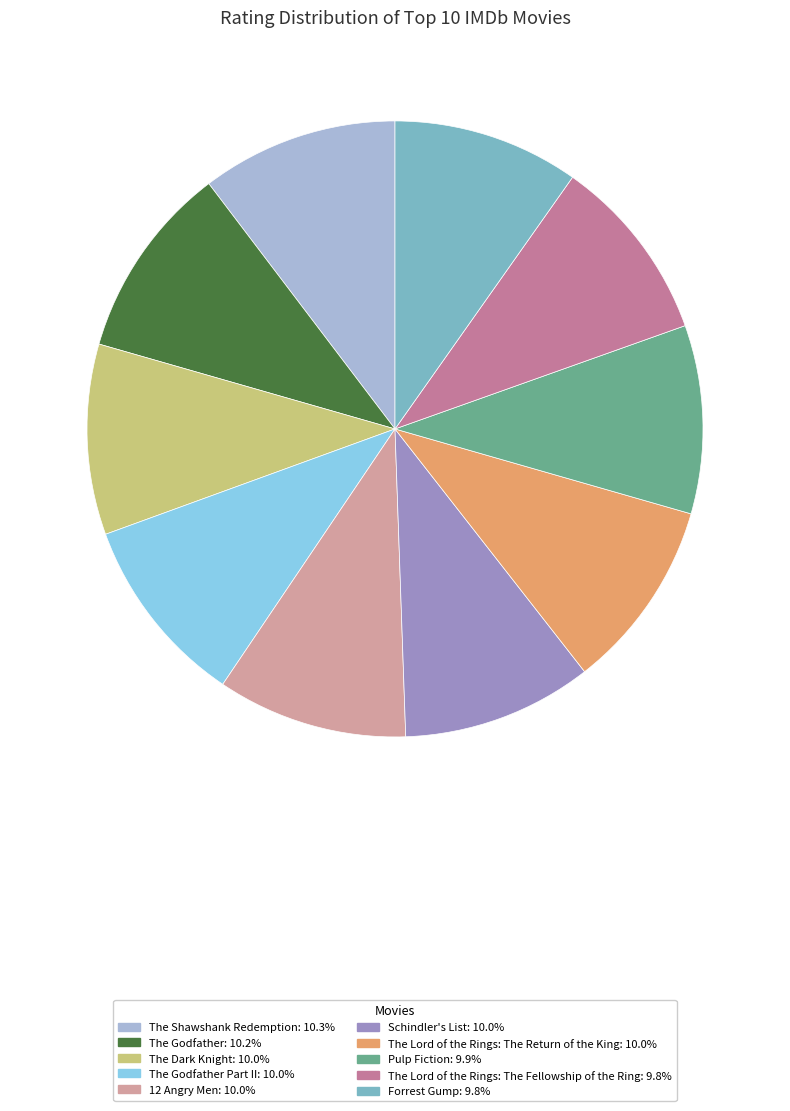

What is the ratio of the value at Pulp Fiction: 9.9% to the value at The Godfather: 10.2%?

1.0